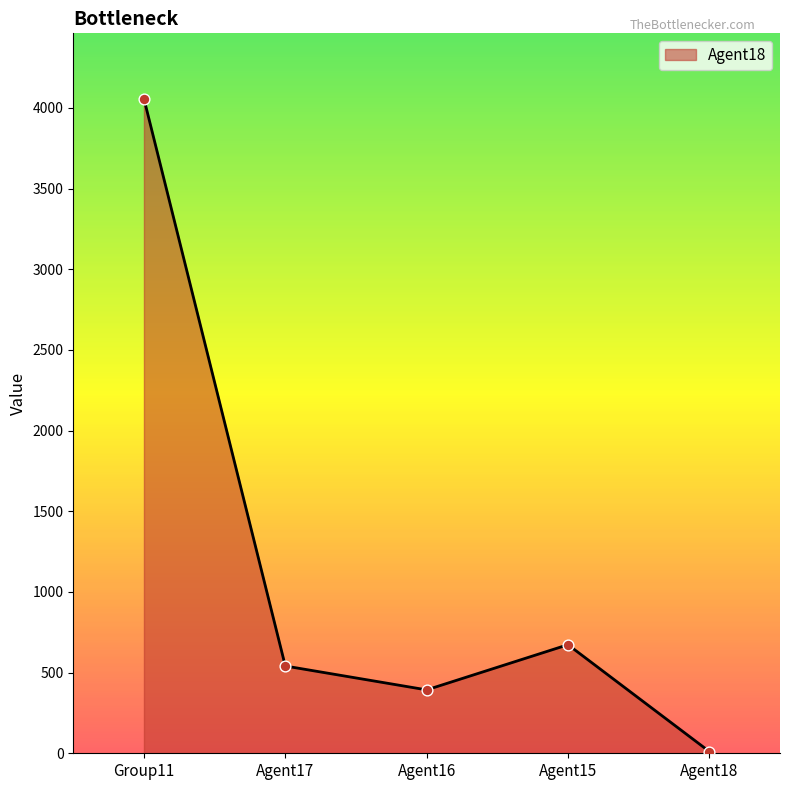

Approximately how many times larger is the value at Agent15 compared to Agent17?

1.2